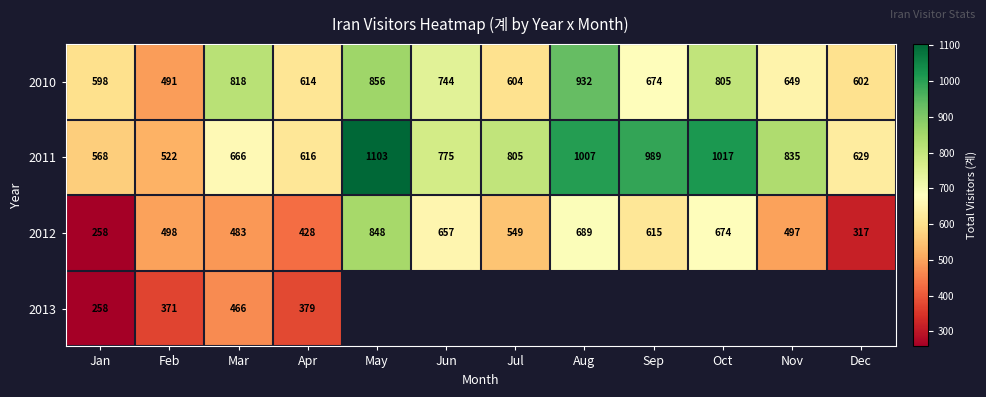

What is the sum of the 2010 values at Dec and May?

1458